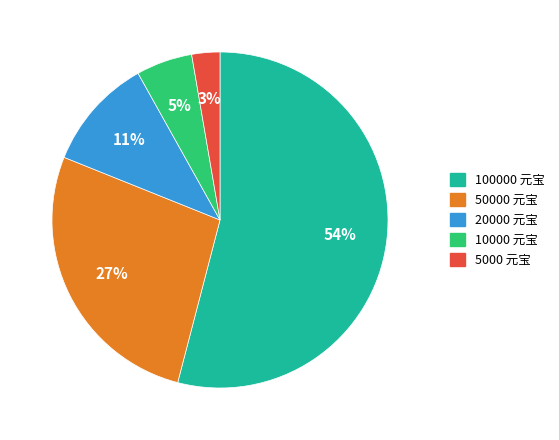

To the nearest percent, what is the difference between the largest and smallest slice percentages?

51%